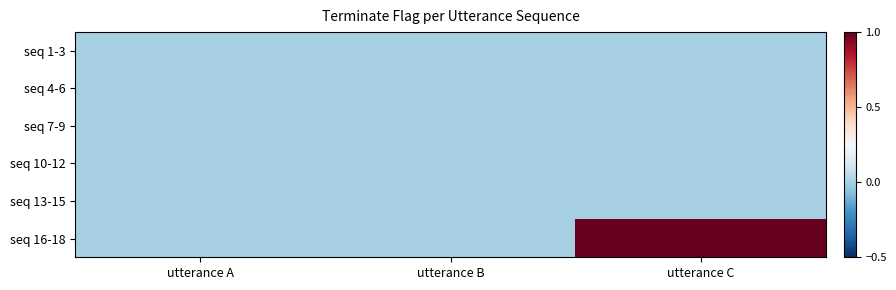

Which series has the largest total across all categories?

seq 16-18